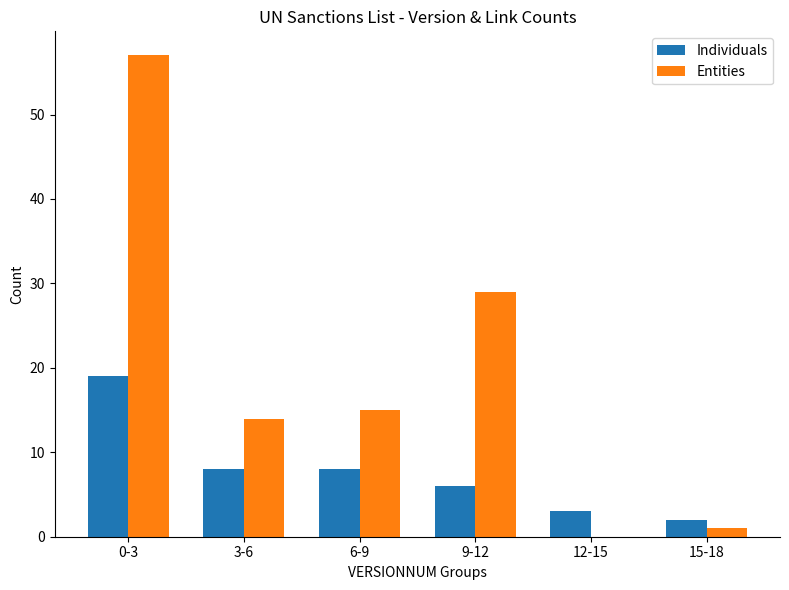

The value of Entities at 12-15 is 0. True or false?

True